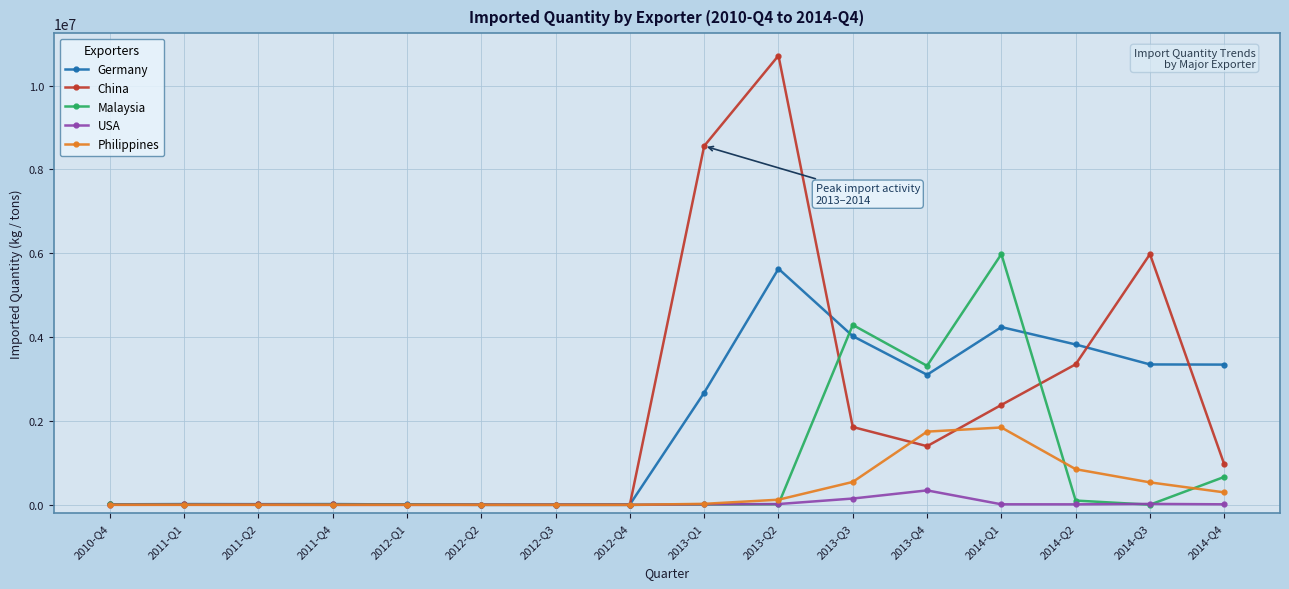

True or false: China has more than 0 points higher than both neighbors.

True